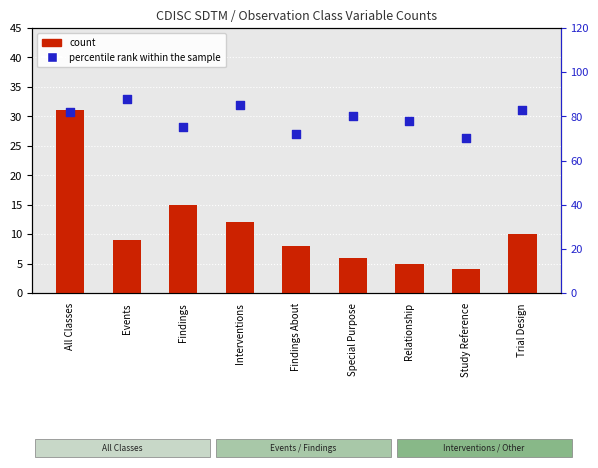

Which series reaches the maximum Y coordinate?

percentile rank within the sample